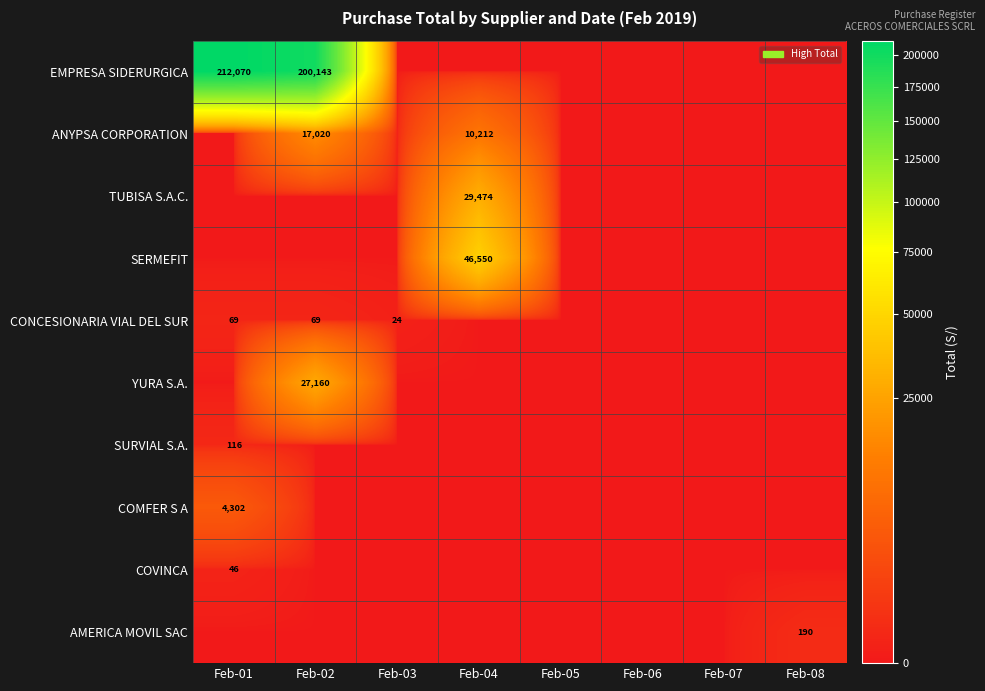

Is it true that CONCESIONARIA VIAL DEL SUR equals 108 at Feb-02?

False